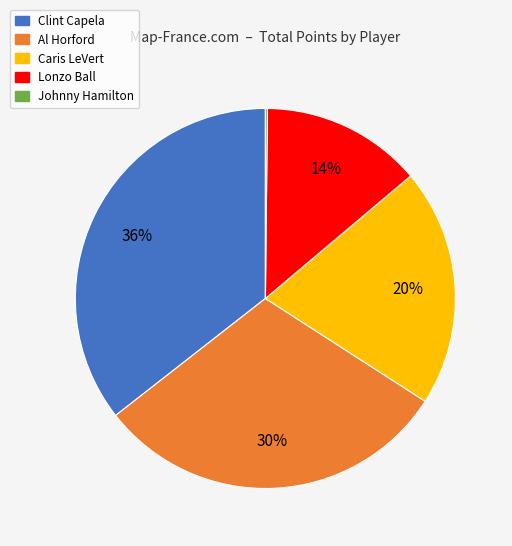

Does any single category account for the majority?

No